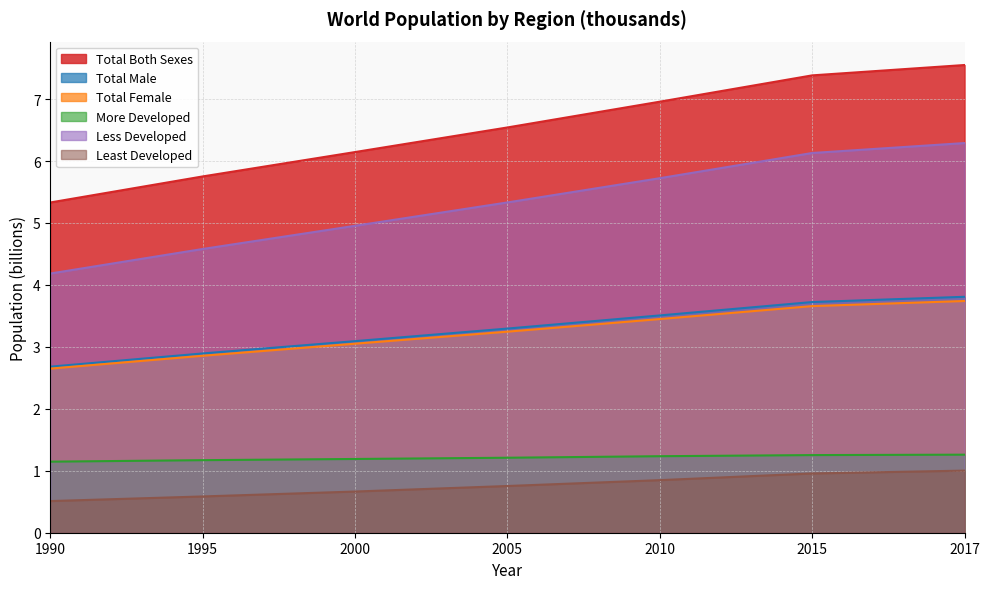

At how many categories does at least one series exceed 5?

7